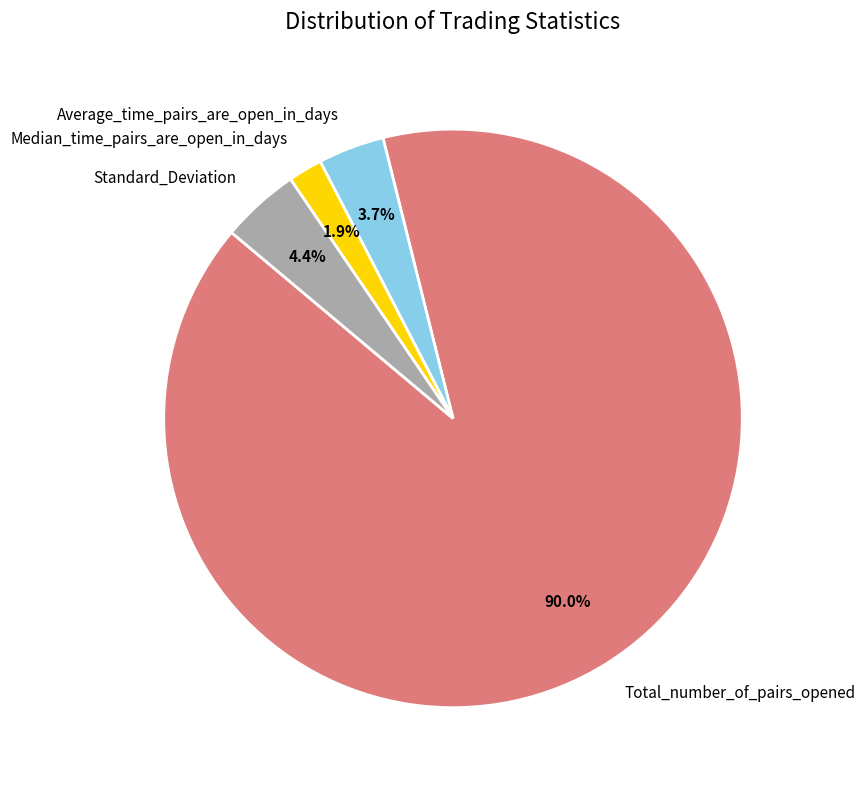

Is there any slice that represents more than half of the pie?

Yes